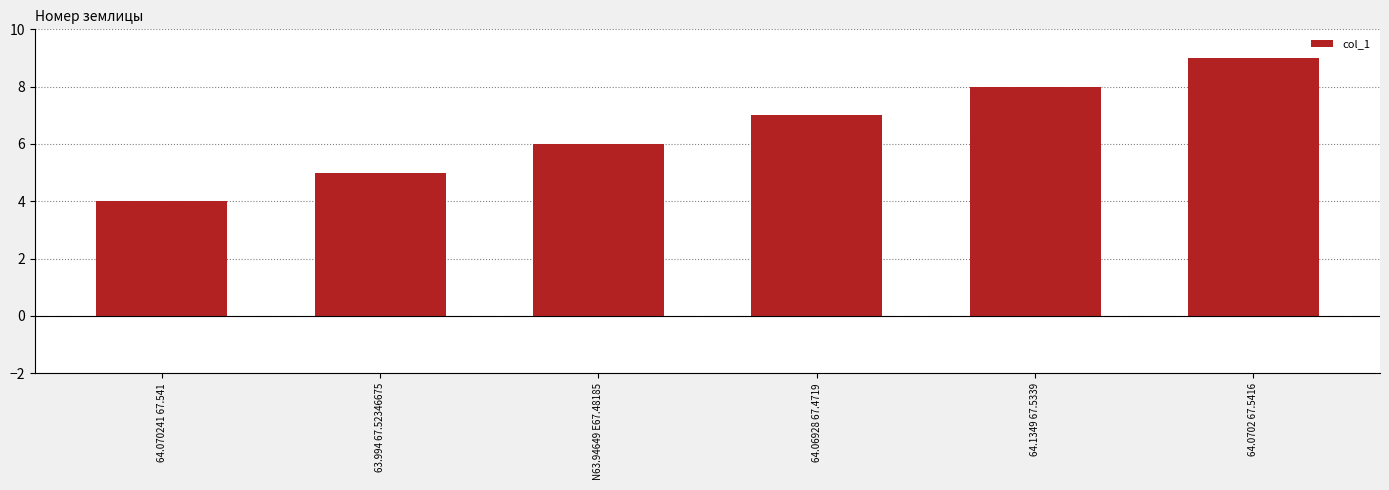

Reading right to left, list all the values displayed in this chart.

9	8	7	6	5	4